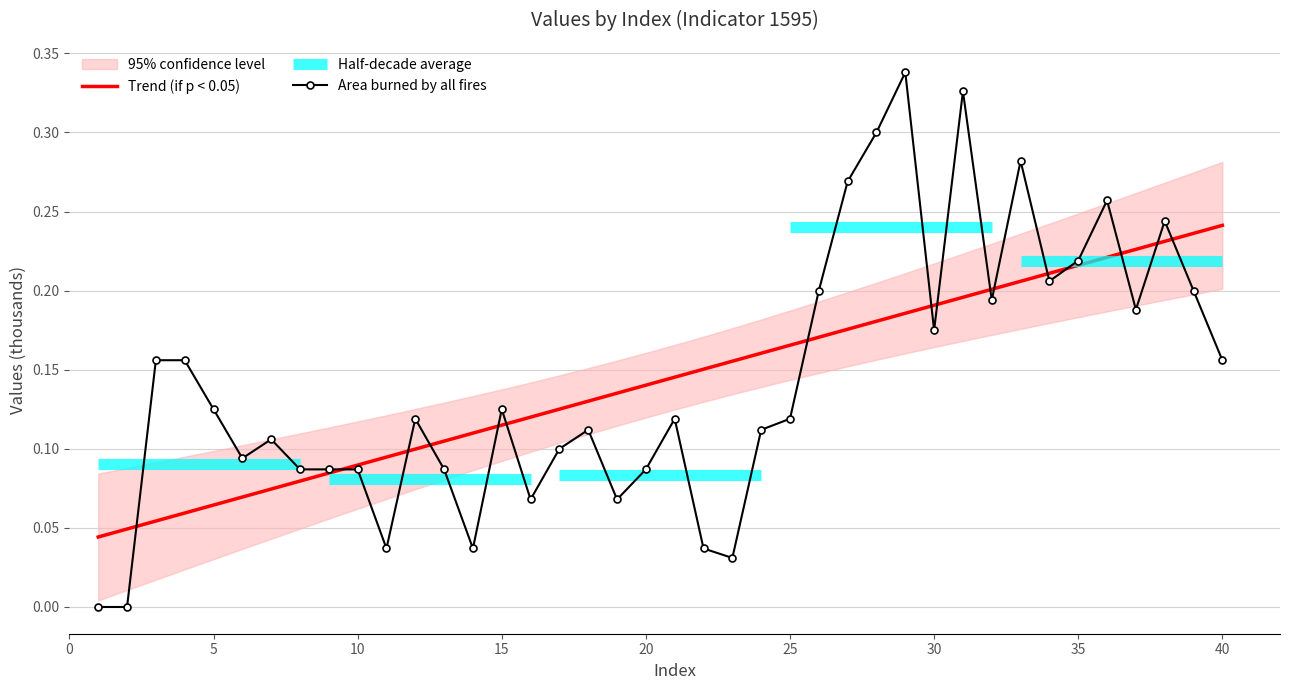

Which series has the largest range (max minus min)?

Area burned by all fires